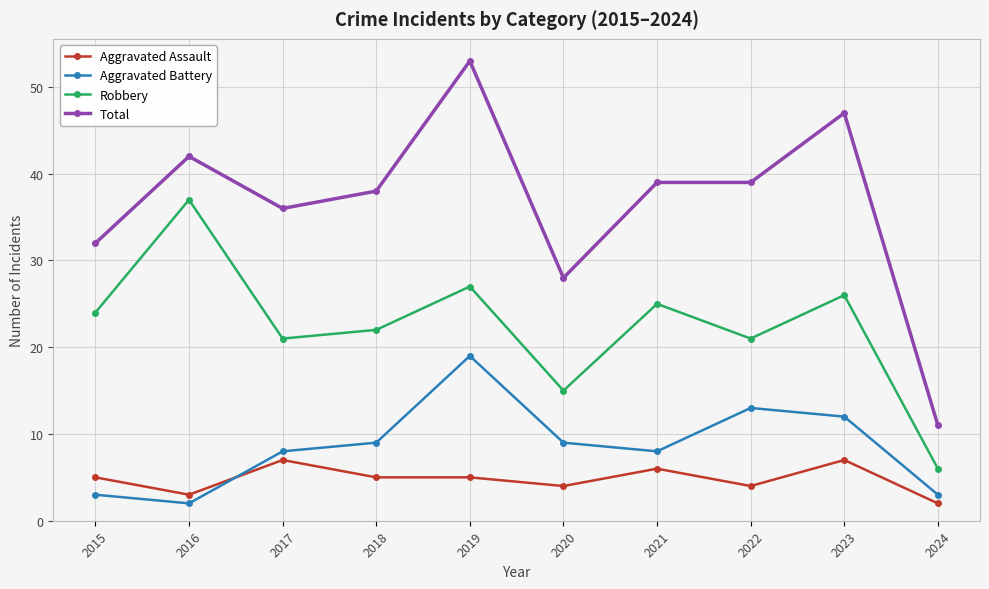

What is the lowest value of the Aggravated Battery series?

2